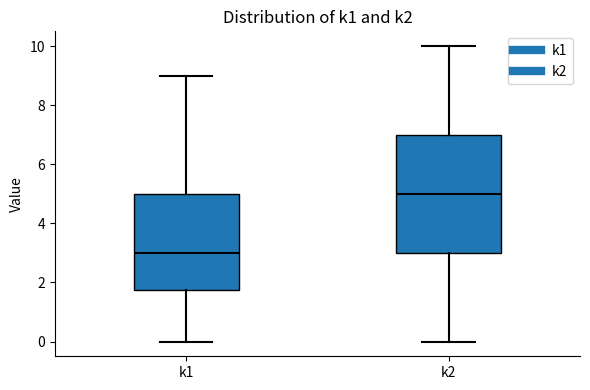

Reading left to right, read every box against the y-axis: the position of its median line, the range the box covers, and the ends of its whiskers. The values are not printed on the chart, so give them approximately, as read against the axis.

k1: median 3.0, box 1.8 to 5.0, whiskers 0.0 to 9.0
k2: median 5.0, box 3.0 to 7.0, whiskers 0.0 to 10.0